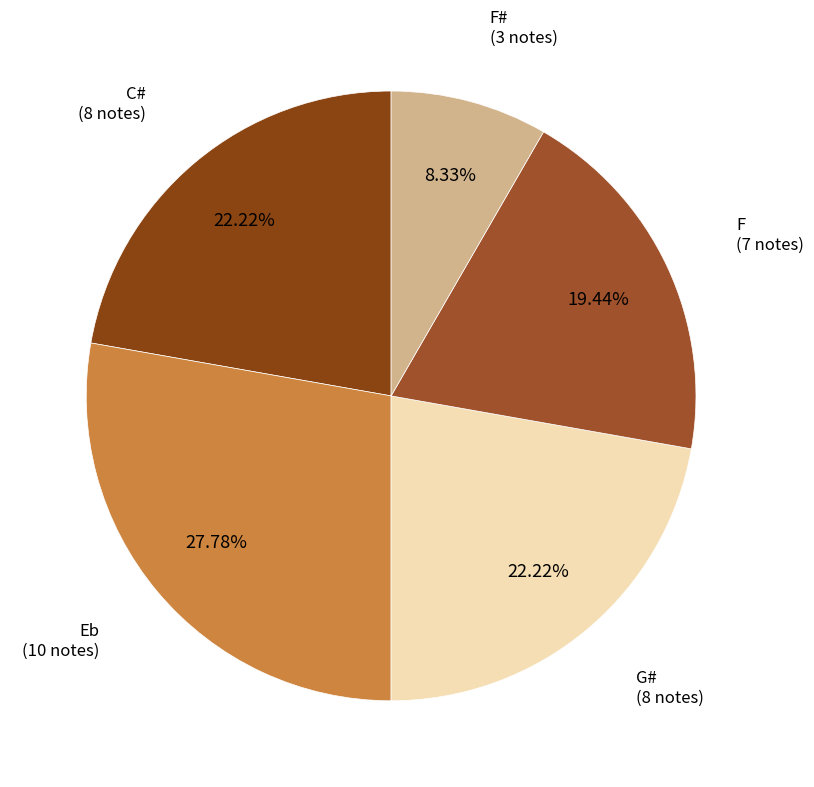

Count the number of slices in the pie.

5